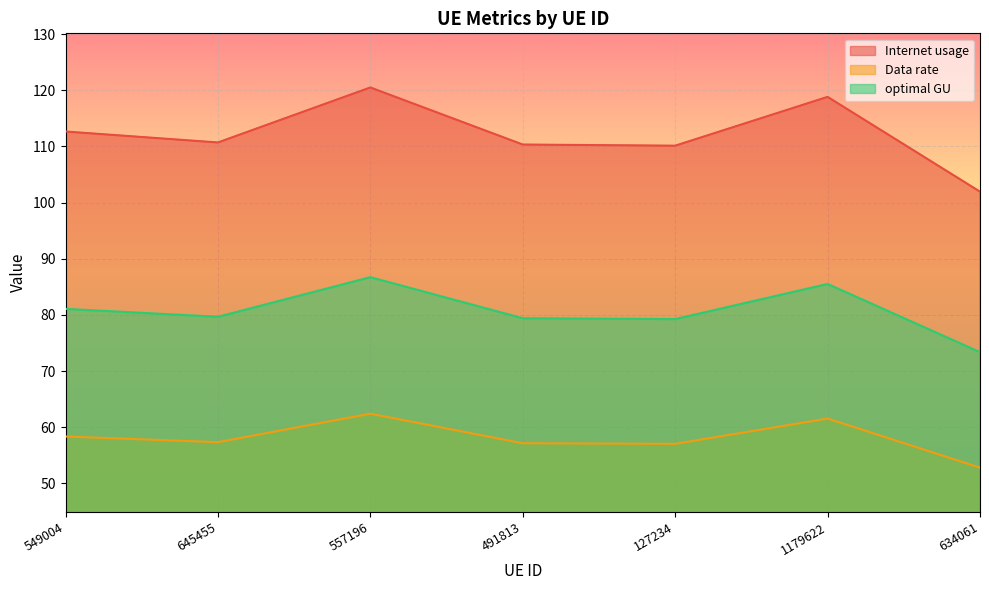

What is the total value across all series at 491813?

246.9